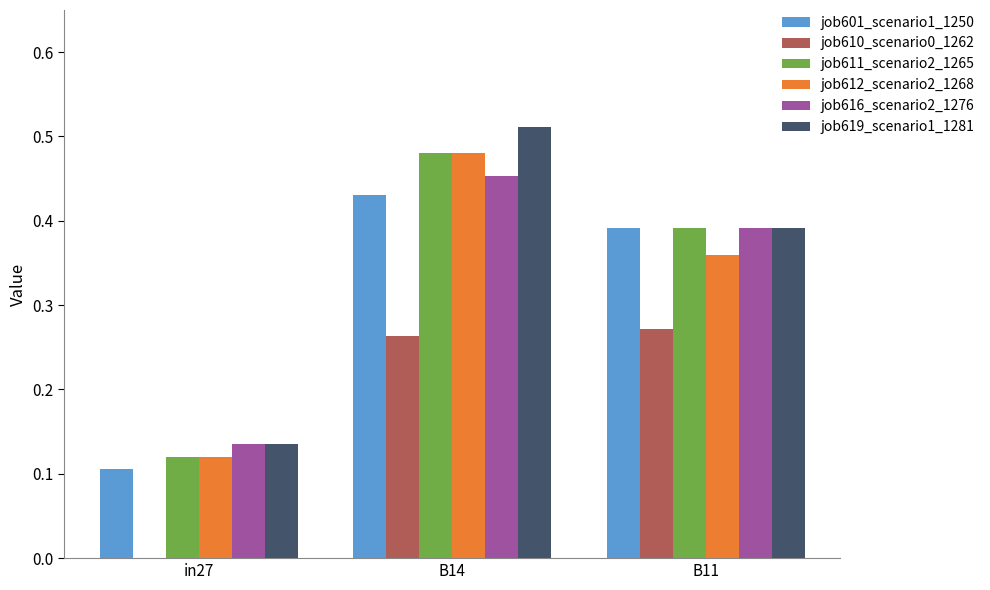

Which series has the widest spread of values?

job619_scenario1_1281